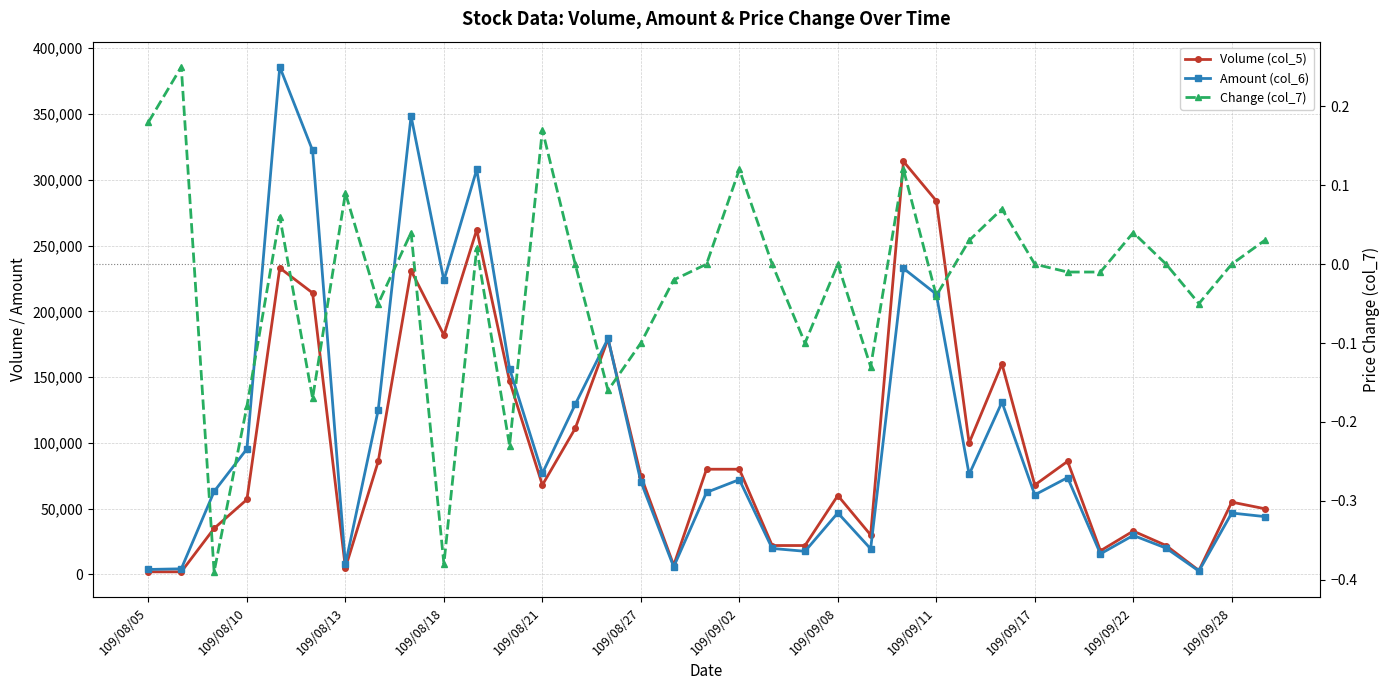

True or false: Change (col_7) has a value of 0.1 at 26.

True